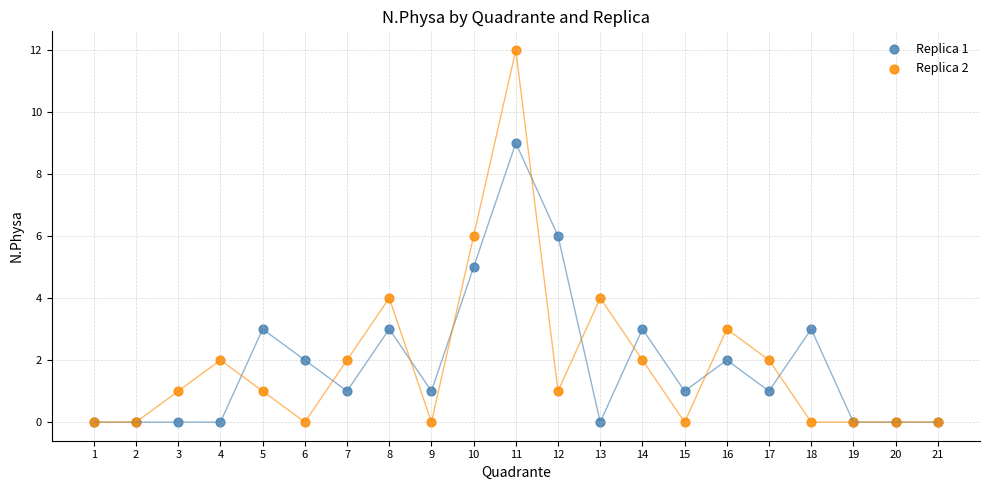

Which series reaches the maximum Y coordinate?

Replica 2